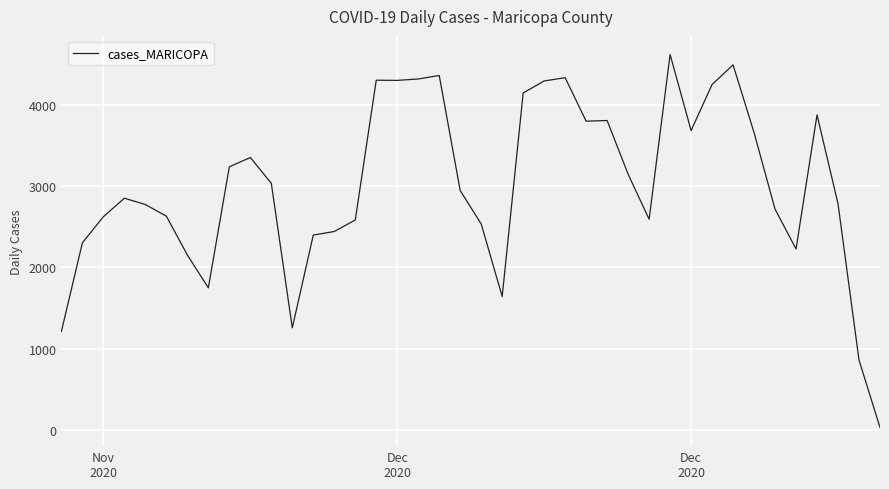

What is the maximum value shown in the chart?

4619